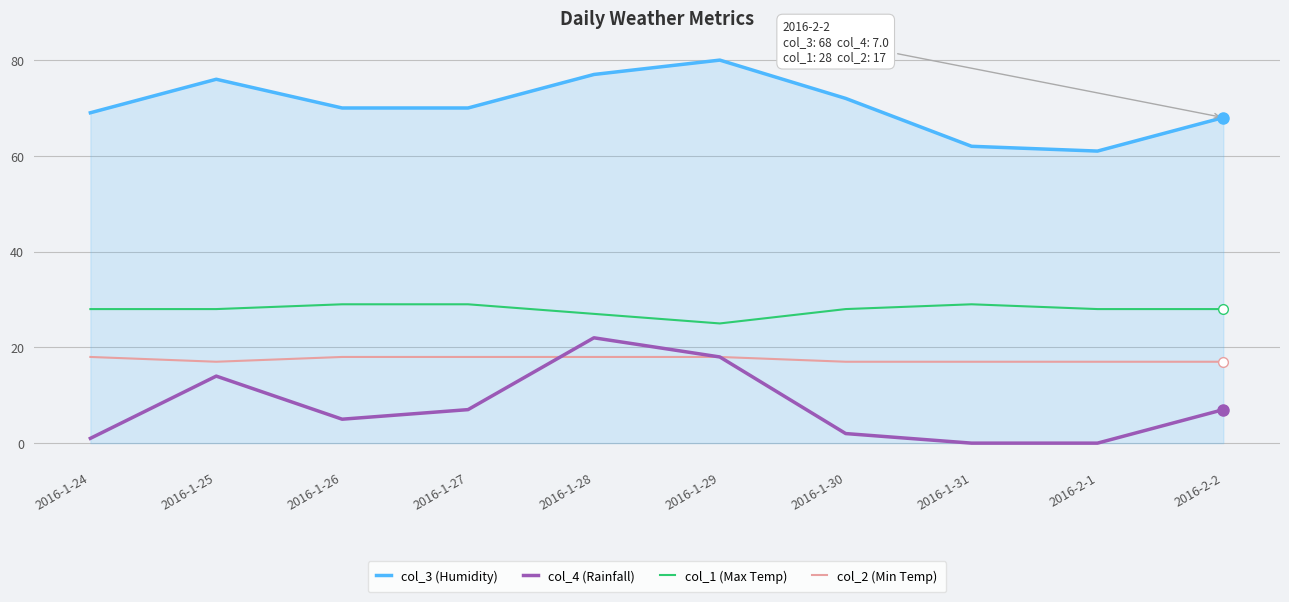

What is the maximum value shown in the chart?

80